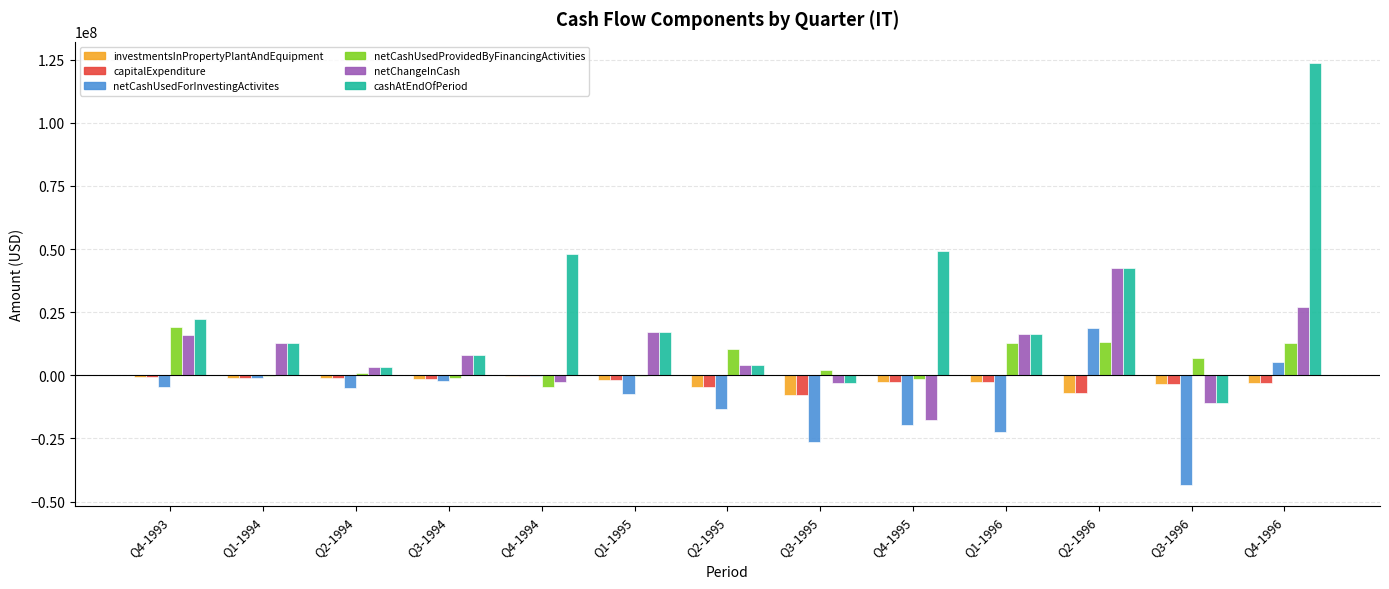

How many data points in investmentsInPropertyPlantAndEquipment are above -2600000?

6